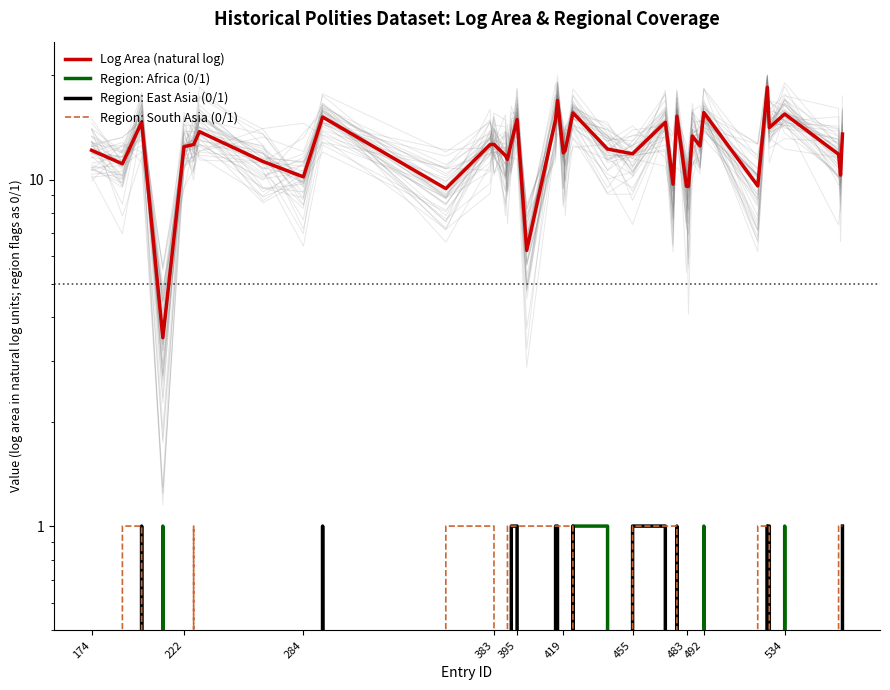

In Region: East Asia (0/1), how many points are higher than both neighbors (excluding endpoints)?

4